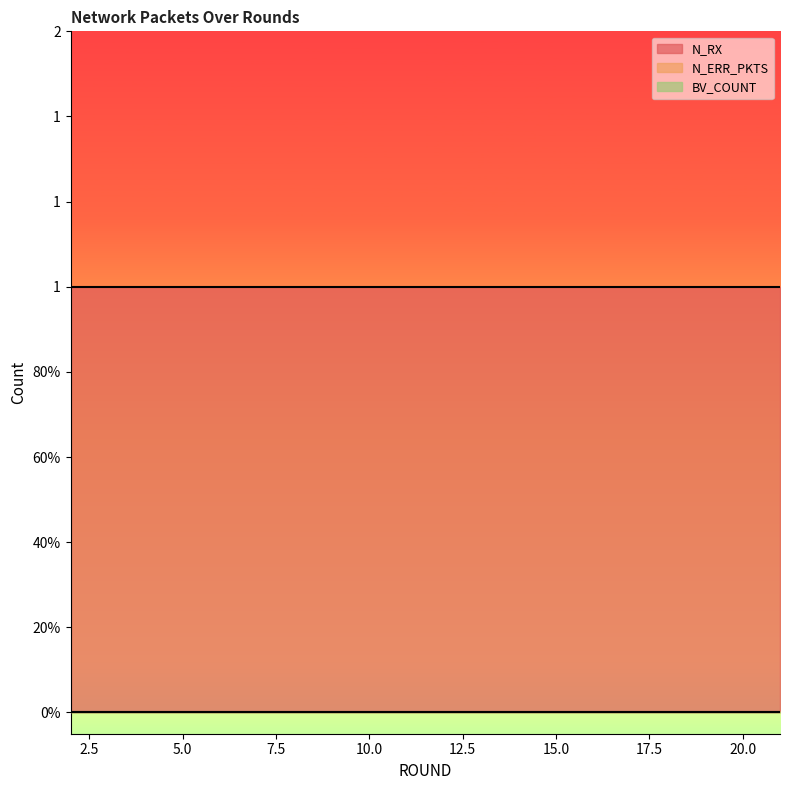

The value of N_RX at 15 is 1. True or false?

False